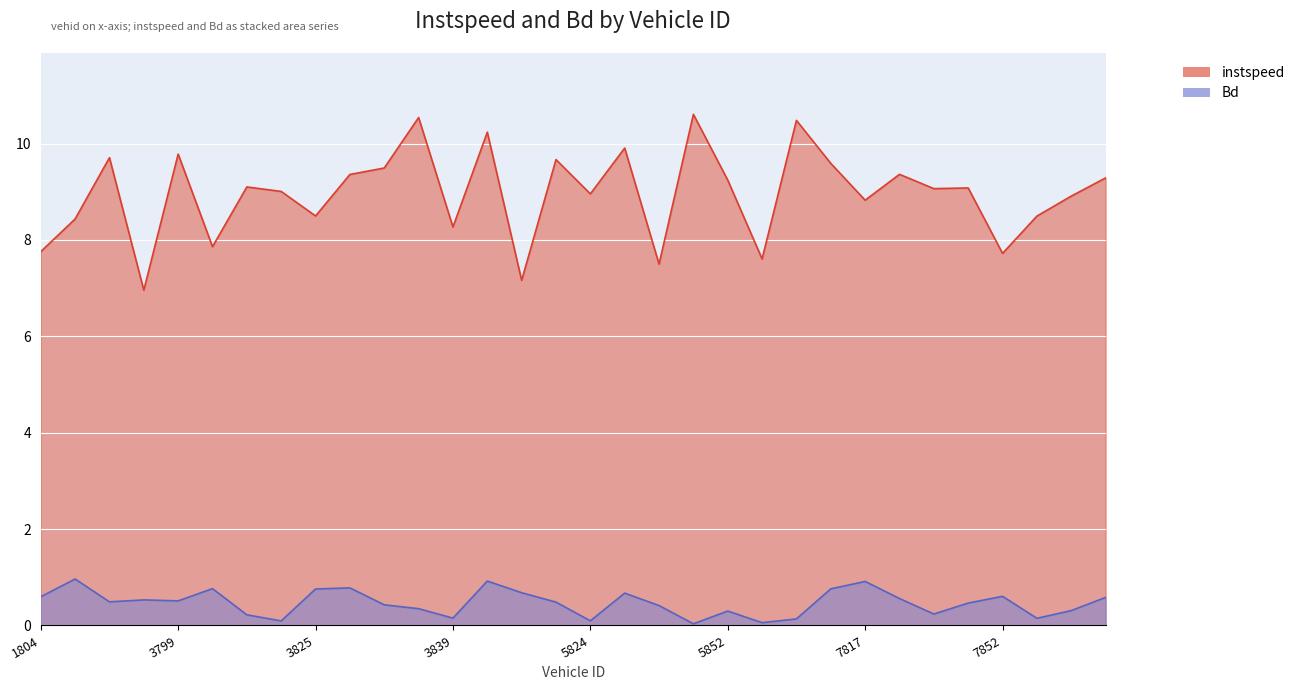

At which category does instspeed reach its first local peak?

1811